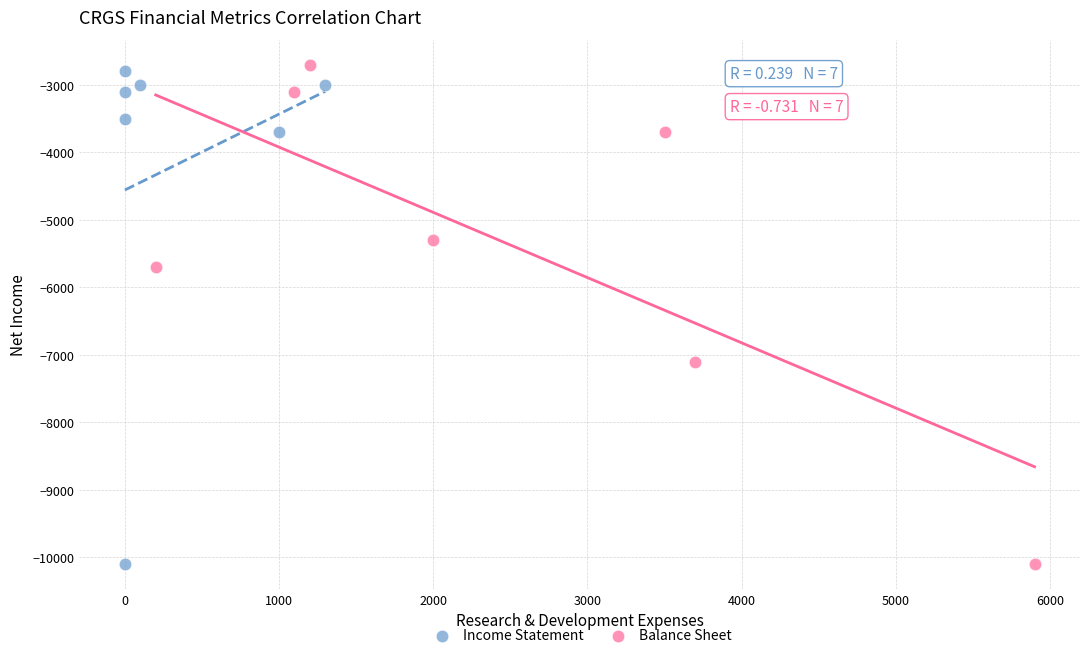

What are all the series names shown in the legend?

Income Statement, Balance Sheet